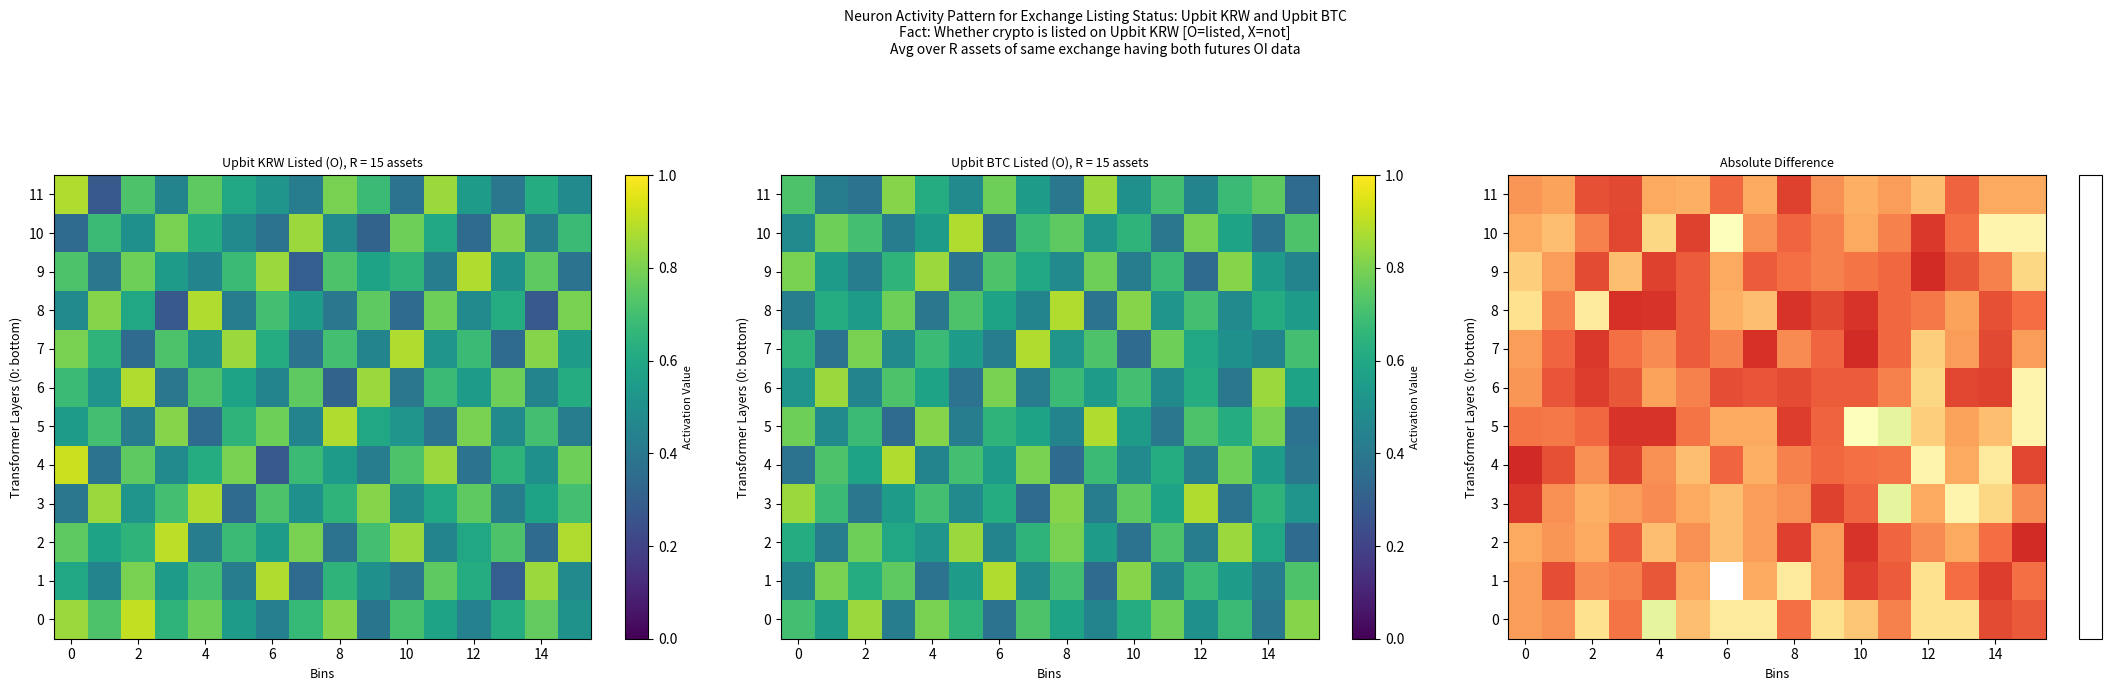

What is the total value across all series at 14?

2.3